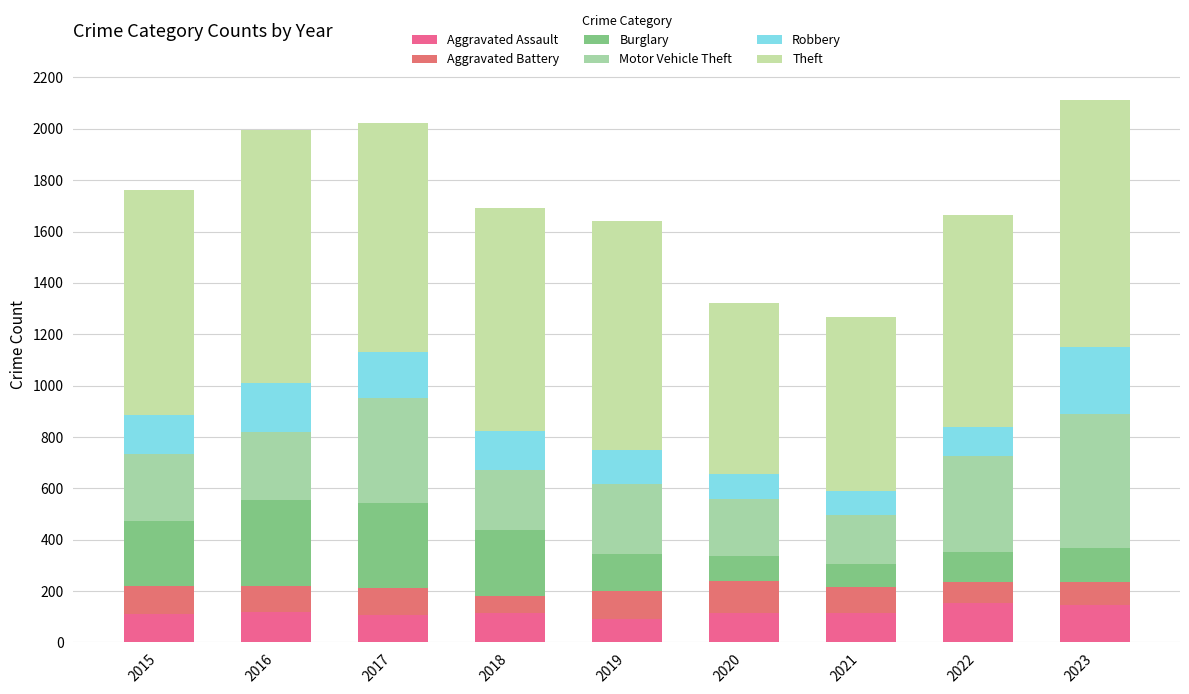

Does the chart contain any negative values?

No